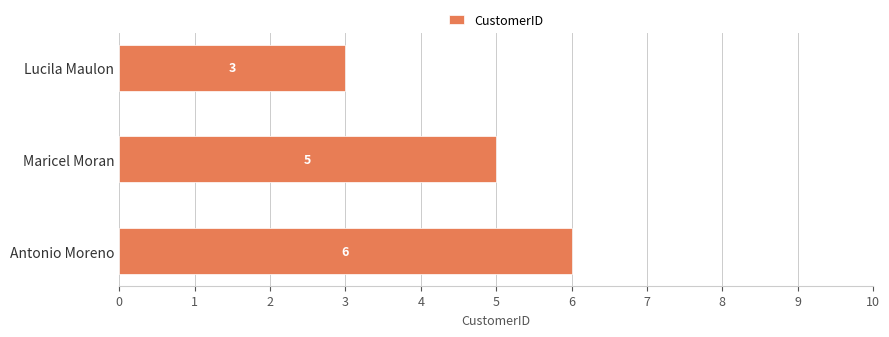

What is the sum of all values?

14